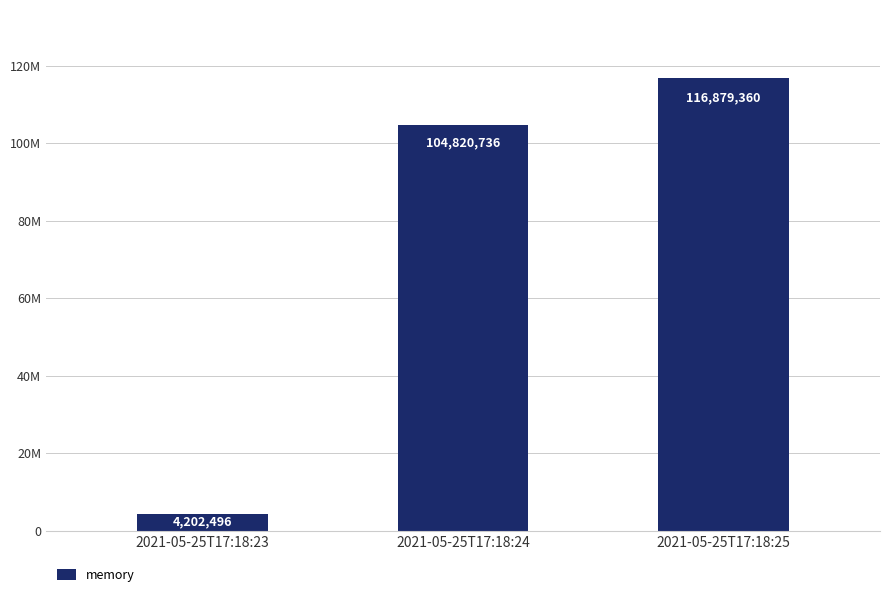

The chart shows a value of 104820736 at 2021-05-25T17:18:24. True or false?

True